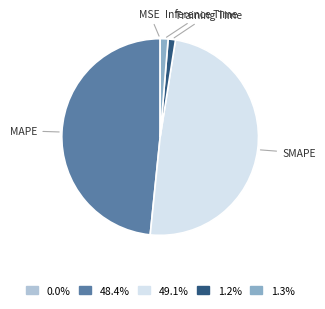

Does any single category account for the majority?

No